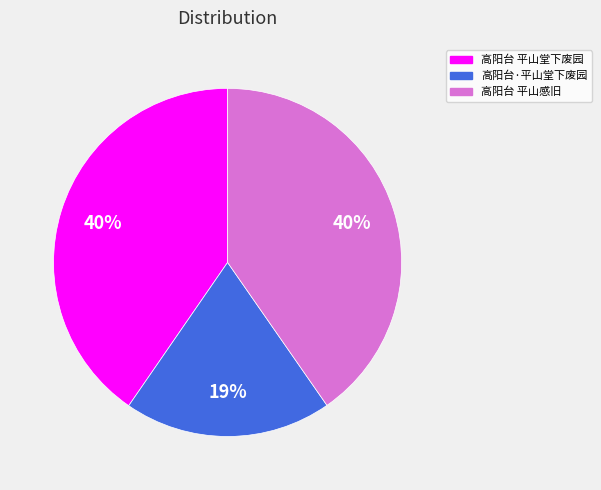

Combined, do 高阳台 平山堂下废园 and 高阳台 平山感旧 account for over 50%?

Yes